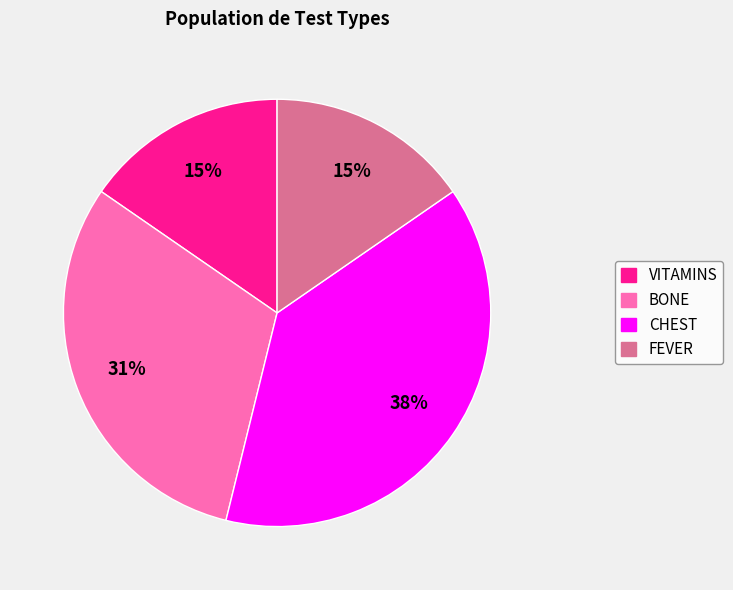

Is the sum of BONE and CHEST greater than half?

Yes